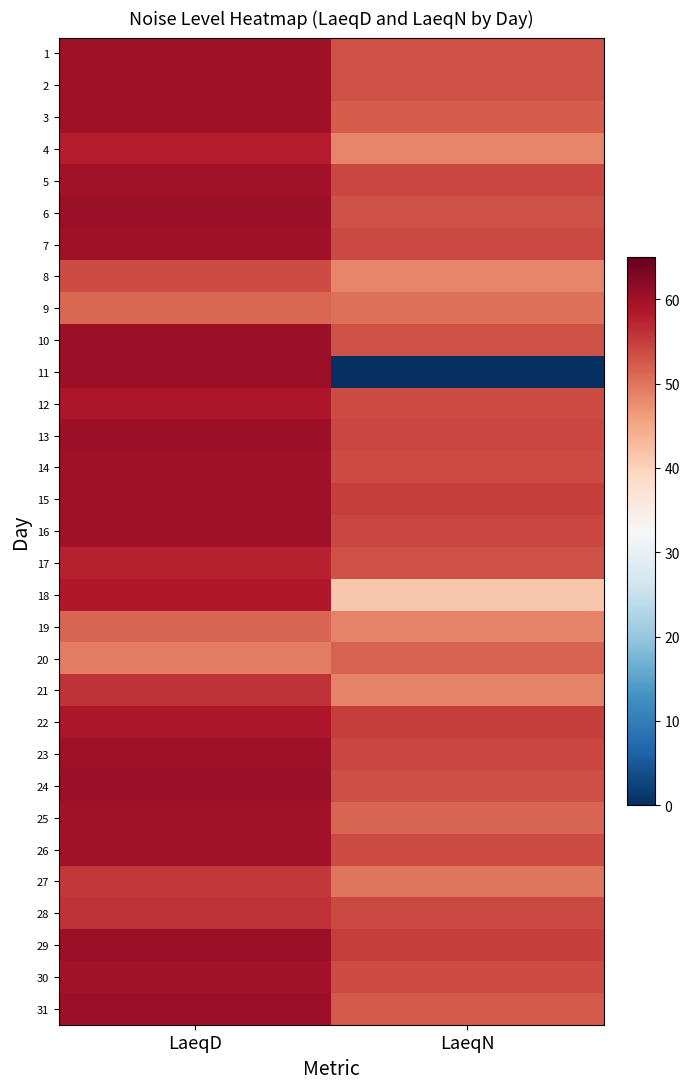

Rank the series by their maximum value, from highest to lowest.

6, 10, 24, 31, 13, 11, 29, 3, 14, 15, 1, 2, 7, 16, 23, 25, 30, 5, 26, 22, 12, 18, 4, 17, 28, 21, 27, 8, 20, 19, 9